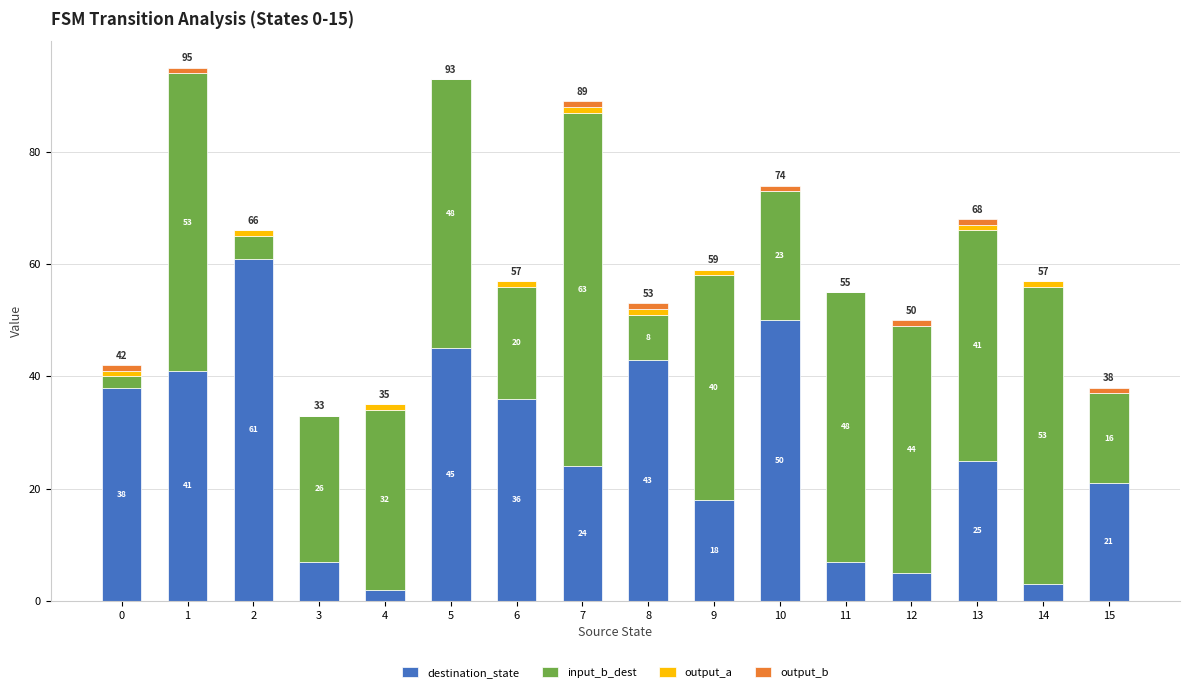

What is the total value across all series at 7?

89